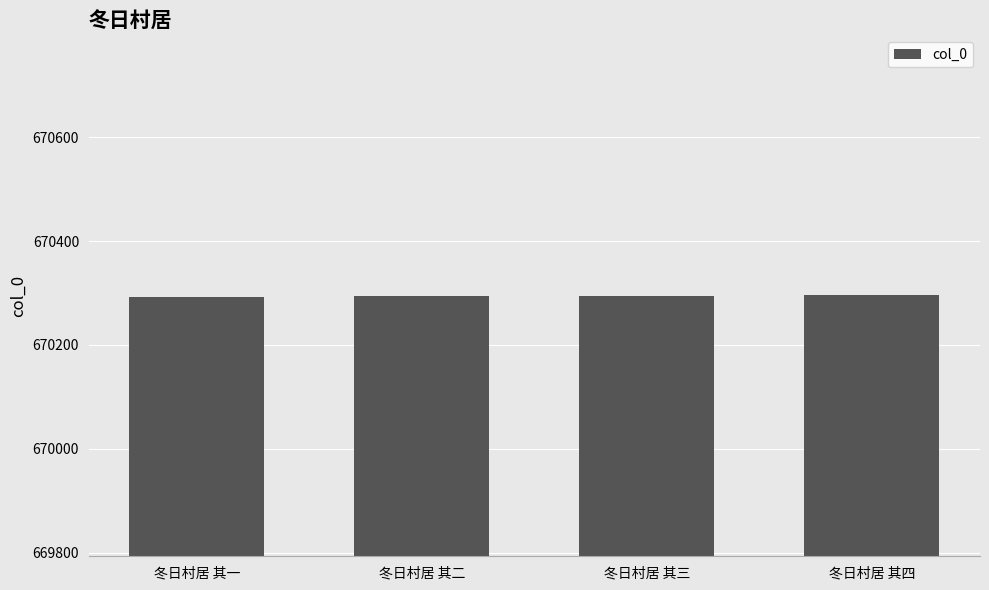

What is the label of the 1st bar from the left?

冬日村居 其一